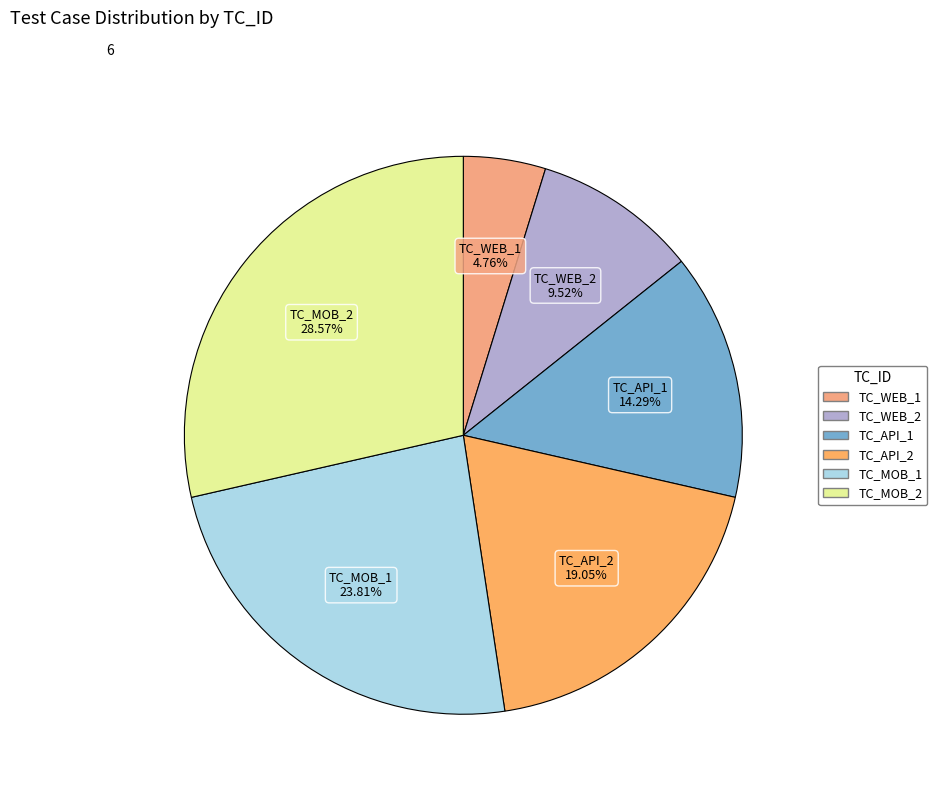

To the nearest percent, what is the average slice percentage?

17%